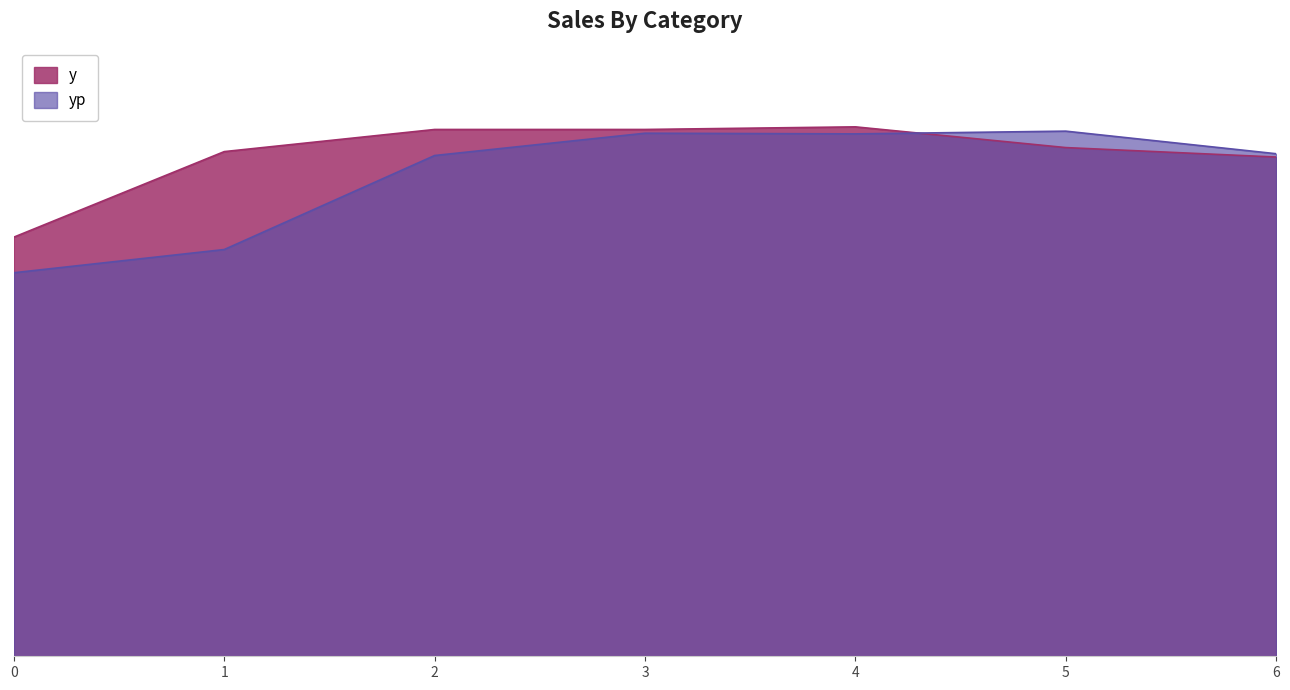

Which series ends up on top after the final intersection of yp and y?

yp